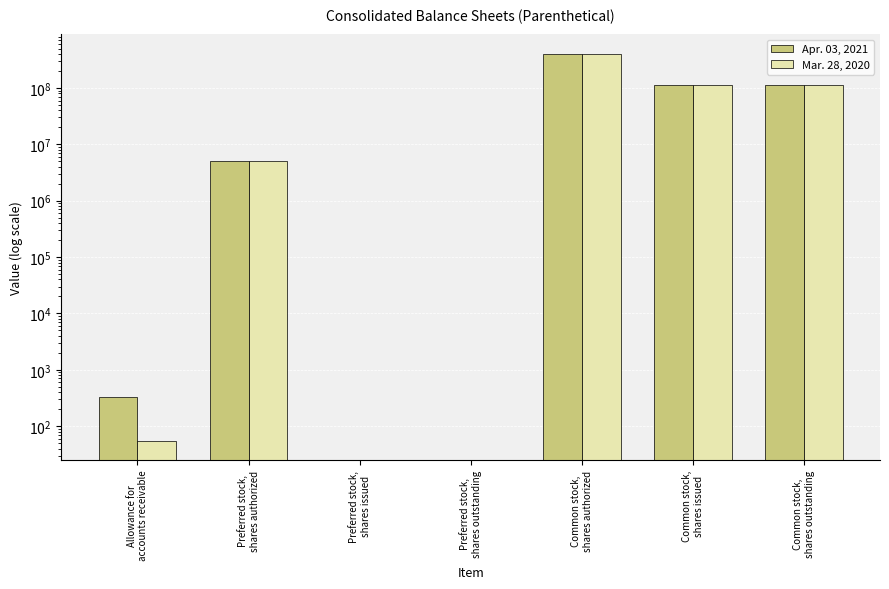

Reading left to right, what are all the values shown in this chart?

Apr. 03, 2021: Allowance for
accounts receivable=331	Preferred stock,
shares authorized=5000000	Preferred stock,
shares issued=0	Preferred stock,
shares outstanding=0	Common stock,
shares authorized=405000000	Common stock,
shares issued=112557000	Common stock,
shares outstanding=112557000
Mar. 28, 2020: Allowance for
accounts receivable=55	Preferred stock,
shares authorized=5000000	Preferred stock,
shares issued=0	Preferred stock,
shares outstanding=0	Common stock,
shares authorized=405000000	Common stock,
shares issued=114625000	Common stock,
shares outstanding=114625000